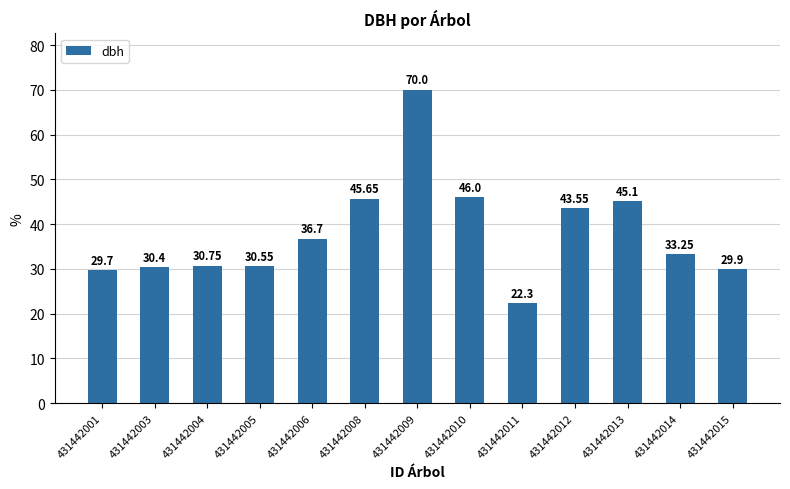

What is the ratio of the value at 431442004 to the value at 431442006?

0.8